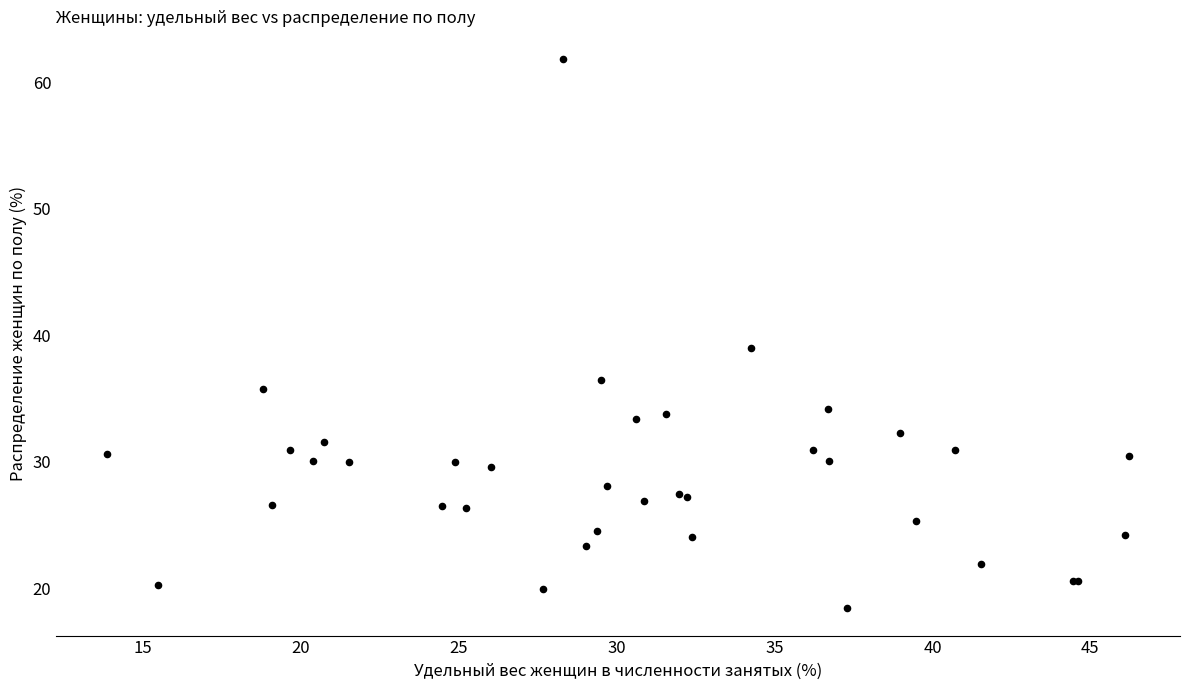

What Y value in the scatter plot is closest to 40?

39.0